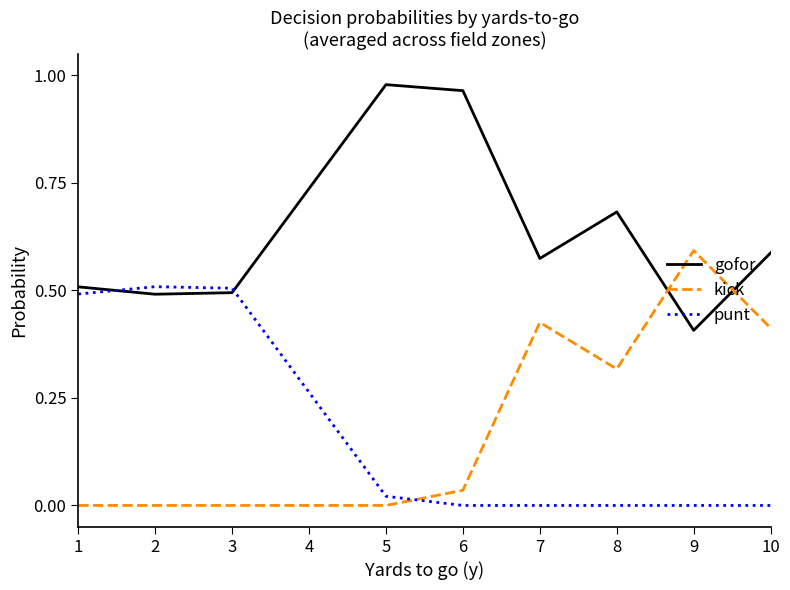

What are all the series names shown in the legend?

gofor, kick, punt